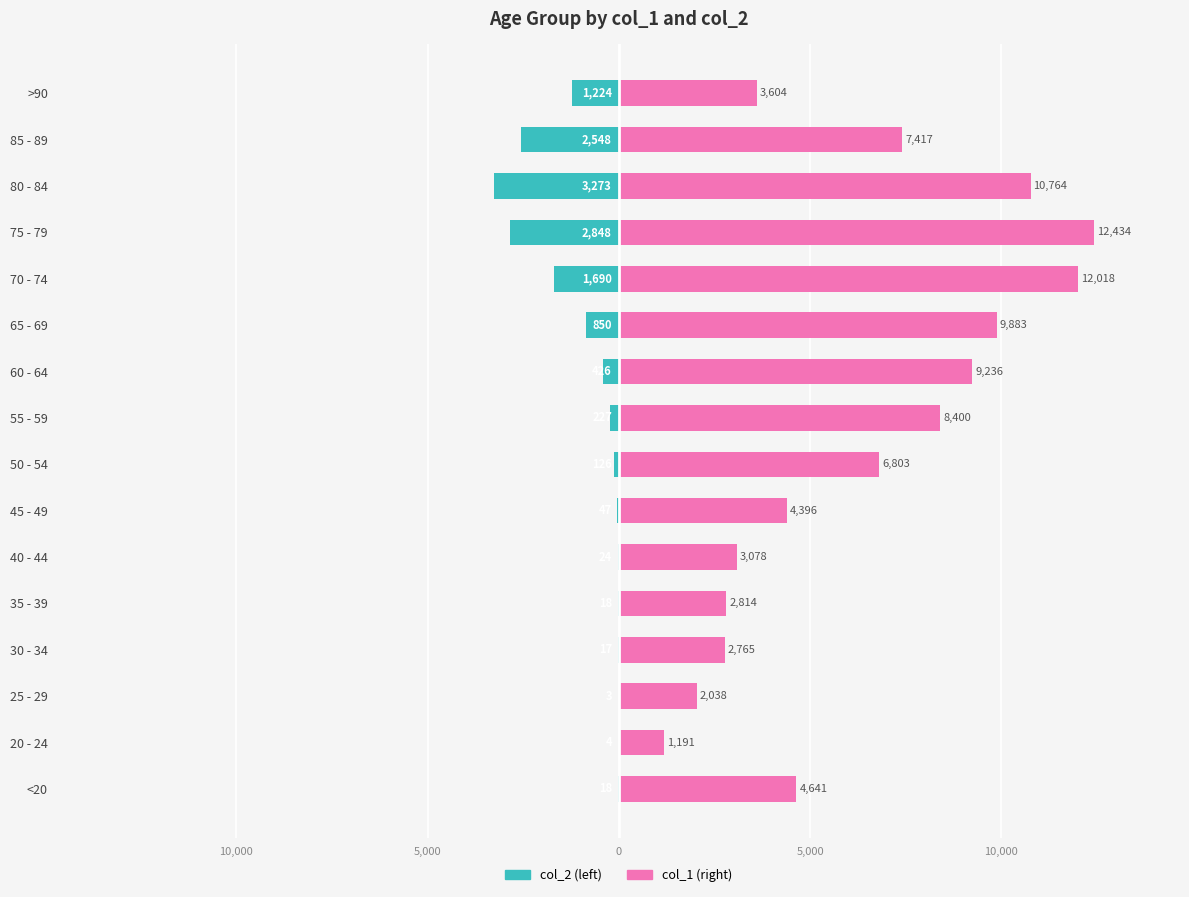

List the series in order of their overall mean, lowest first.

col_2, col_1